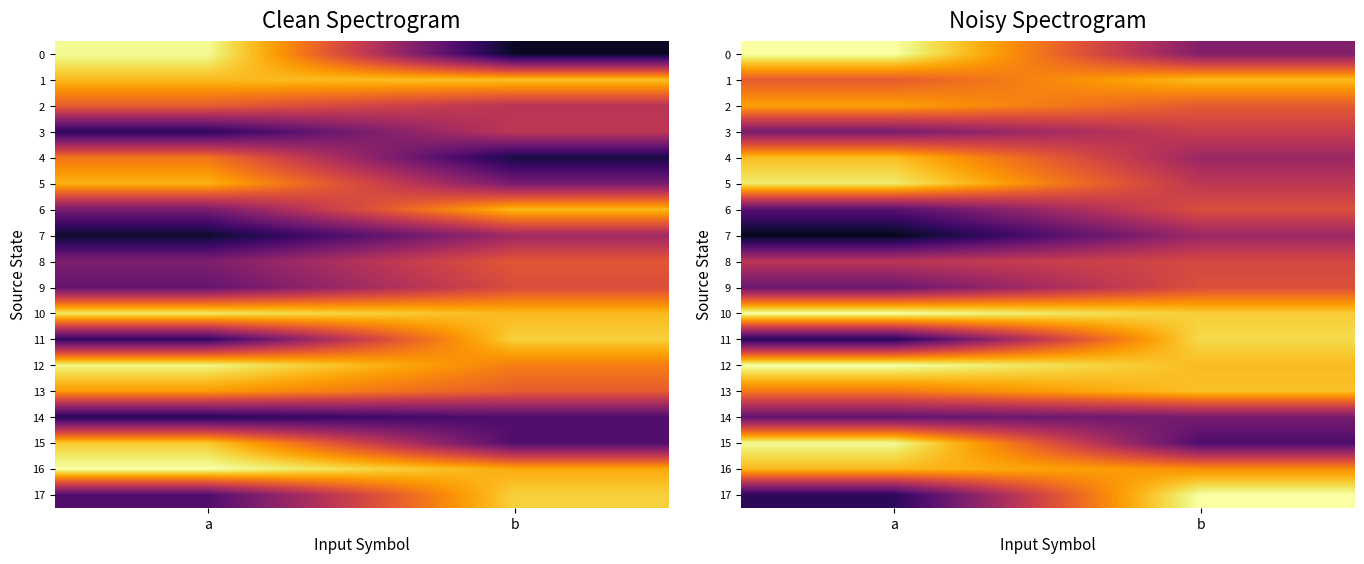

The row_12 series shows 83.1 at a. True or false?

False